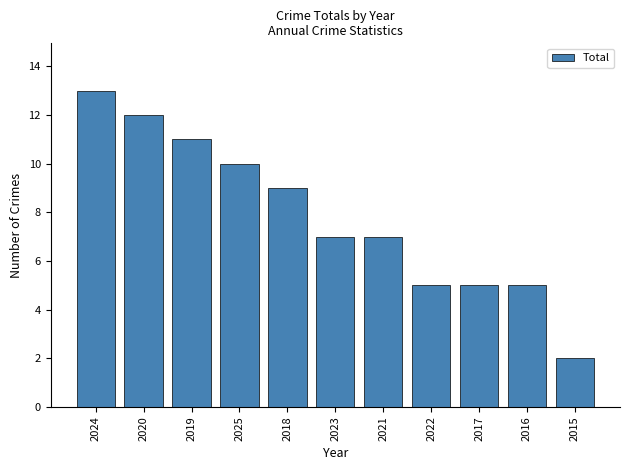

Reading left to right, transcribe all the data shown in this chart.

2024=13	2020=12	2019=11	2025=10	2018=9	2023=7	2021=7	2022=5	2017=5	2016=5	2015=2